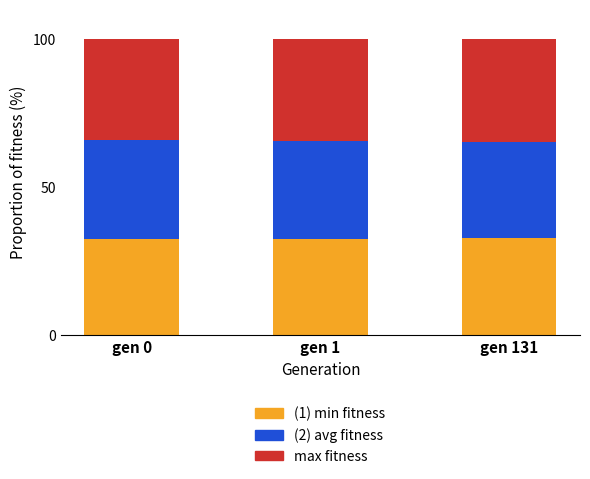

What is the total value across all series at gen 0?

100.0